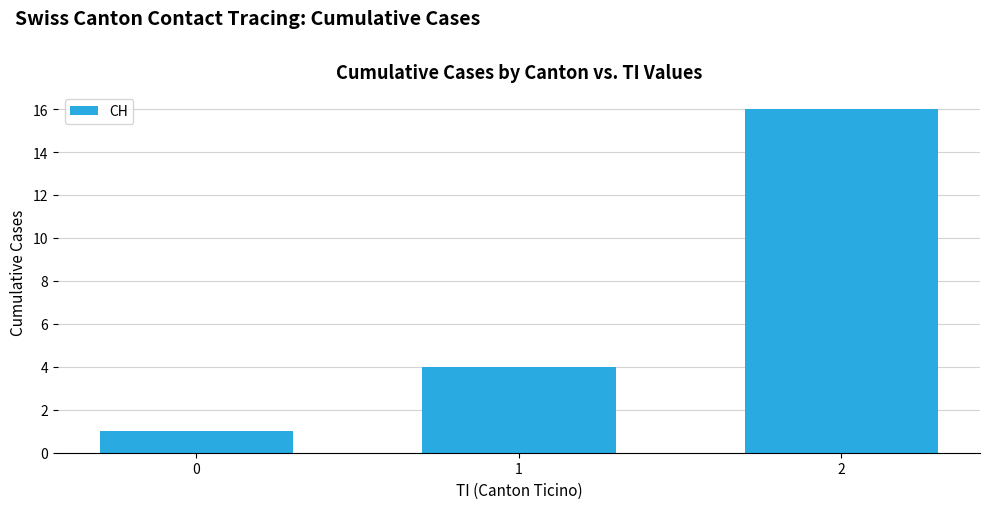

How many data points does each series have?

3